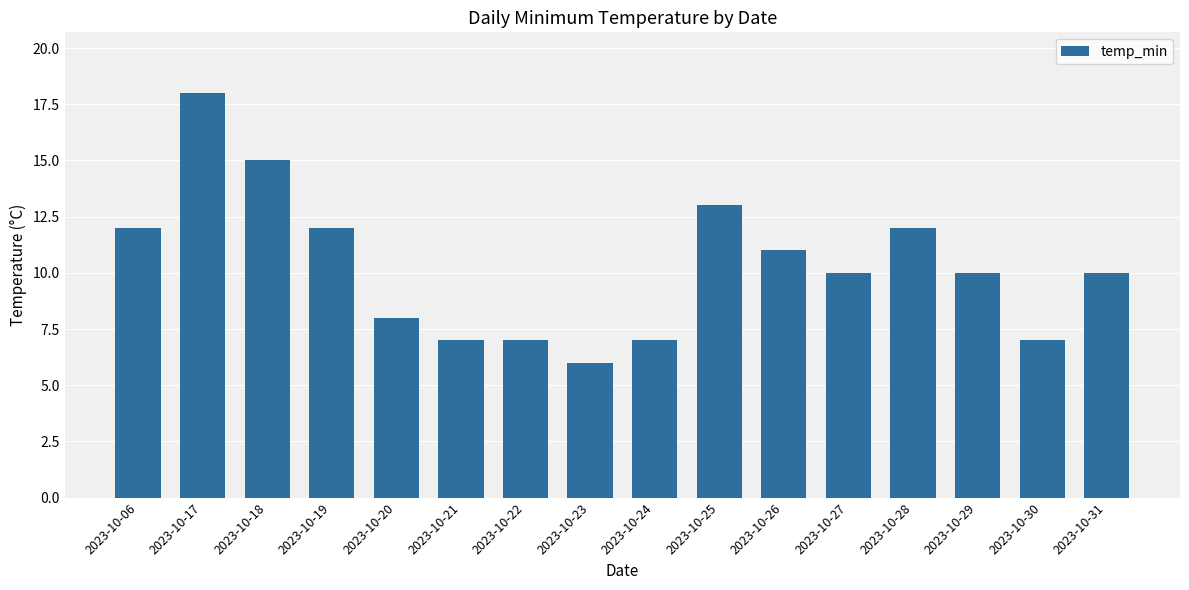

Read the value at 2023-10-18, to the nearest 5.

15